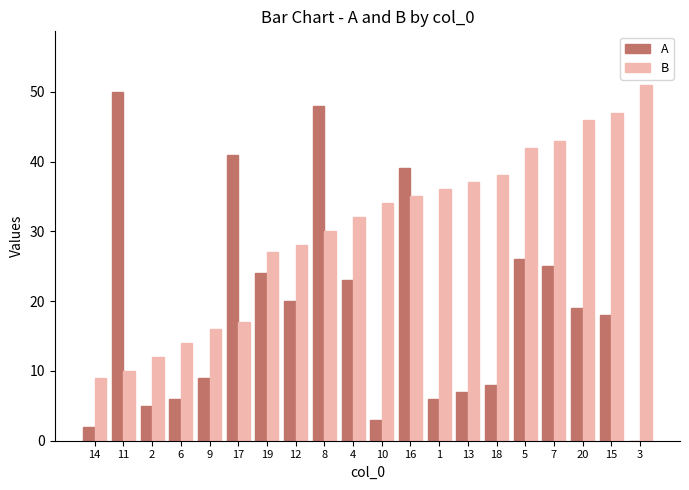

Which category has the highest value in the A series?

11